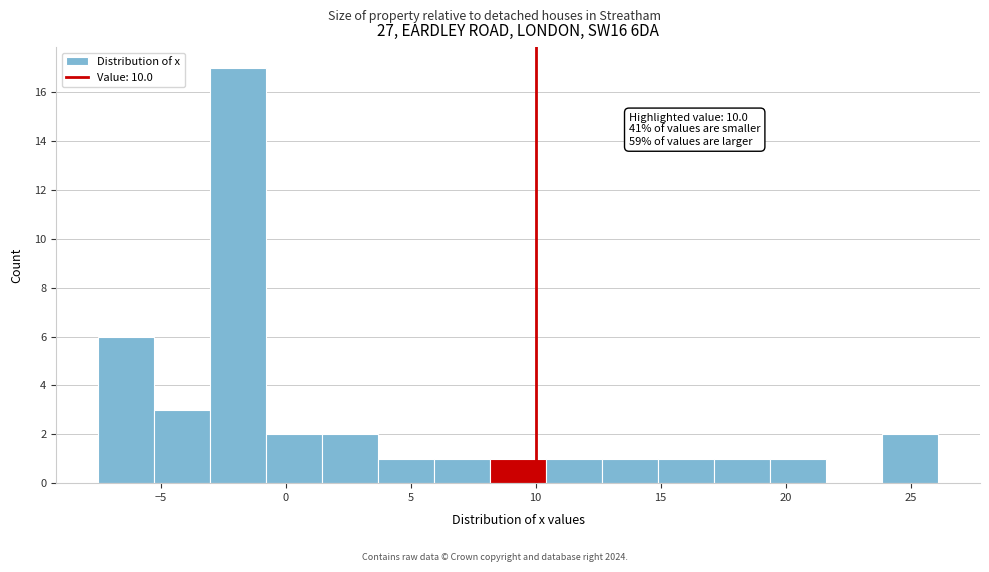

Over which range of the x-axis is the bar tallest?

-3.0 to -1.0